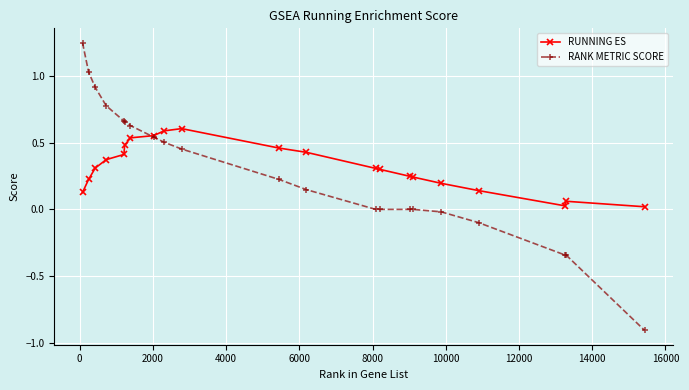

What is the average value of the RUNNING ES series?

0.3